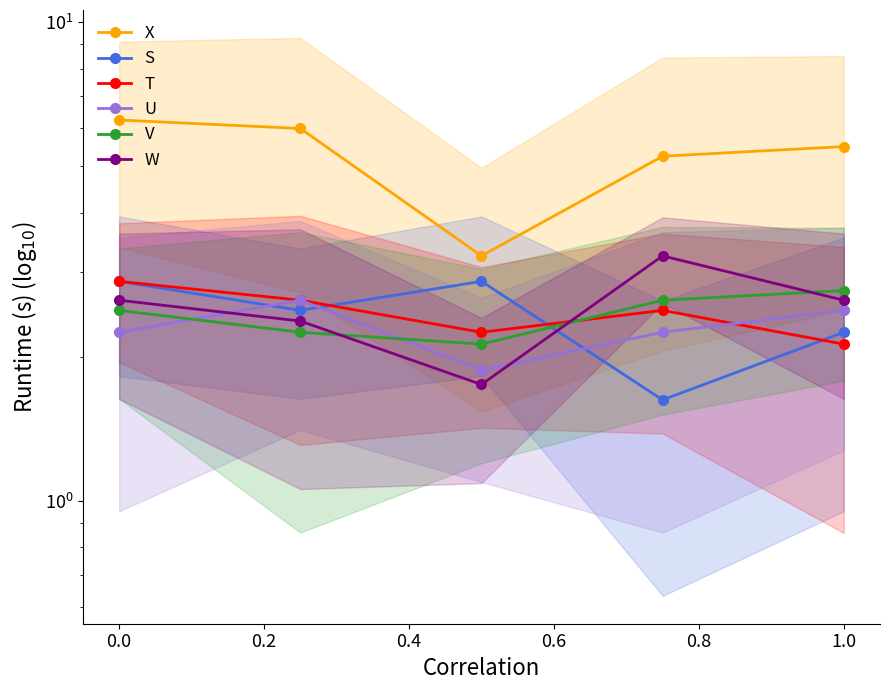

The value of U at 0.4 is 3.5. True or false?

False